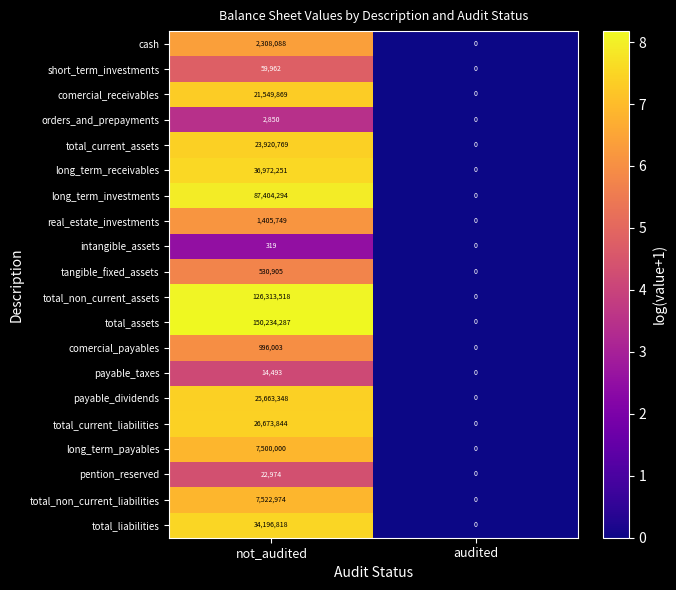

Which series has the largest range (max minus min)?

total_assets